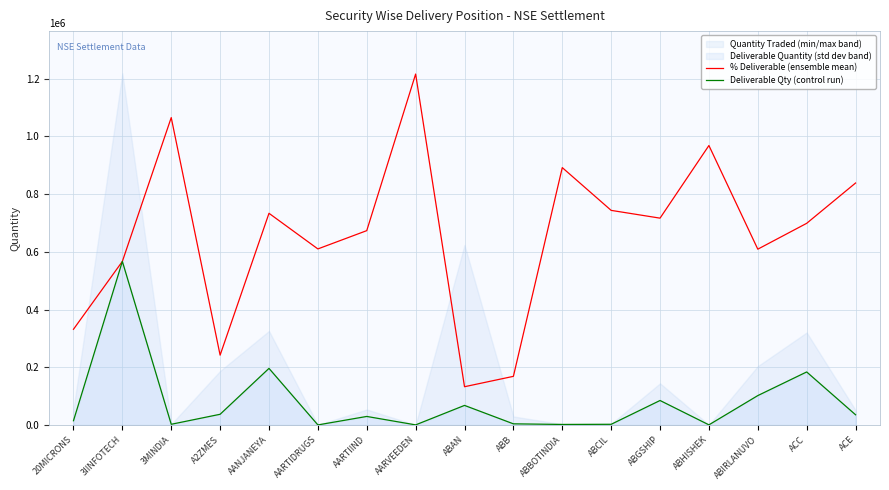

The value of % Deliverable (ensemble mean) at 3IINFOTECH is 269201.8. True or false?

False